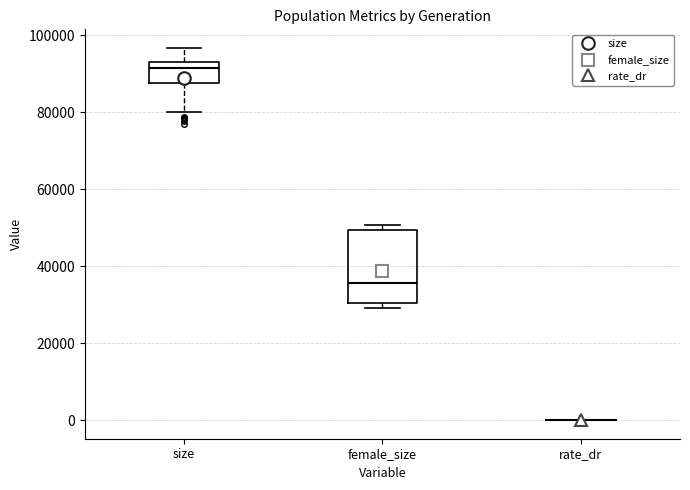

Where does the median line of the box for female_size sit on the y-axis? The values are not printed on the chart, so give them approximately, as read against the axis.

36000